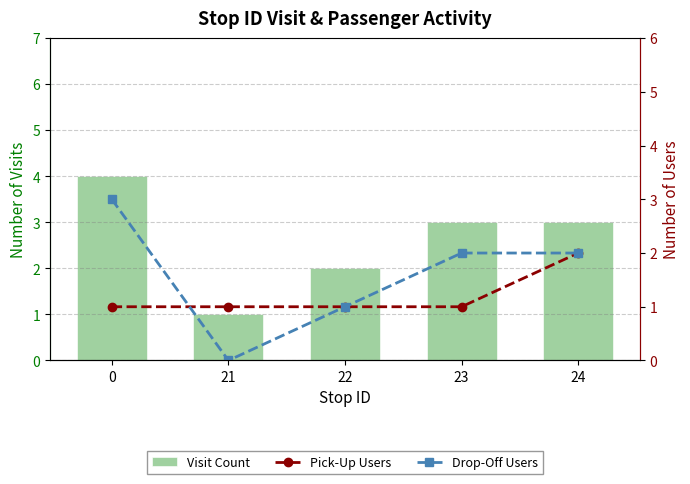

Reading left to right, list all the values displayed in this chart.

Visit Count: 0=4	21=1	22=2	23=3	24=3
Pick-Up Users: 0=1	21=1	22=1	23=1	24=2
Drop-Off Users: 0=3	21=0	22=1	23=2	24=2